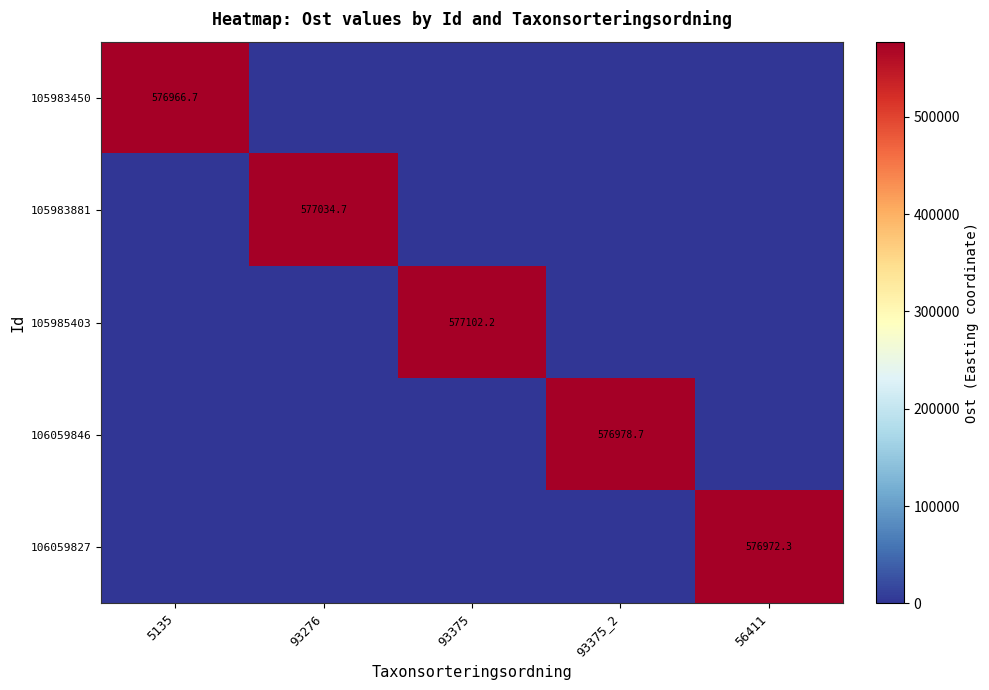

Is the value of 105985403 at 93375 greater than the value of 106059846 at 93375_2?

Yes